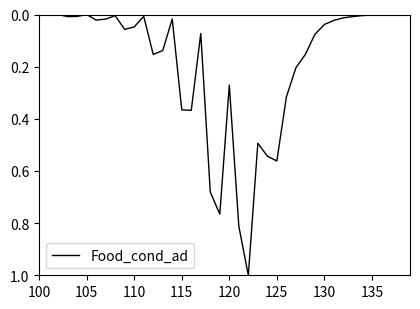

What is the greatest value displayed?

1.0